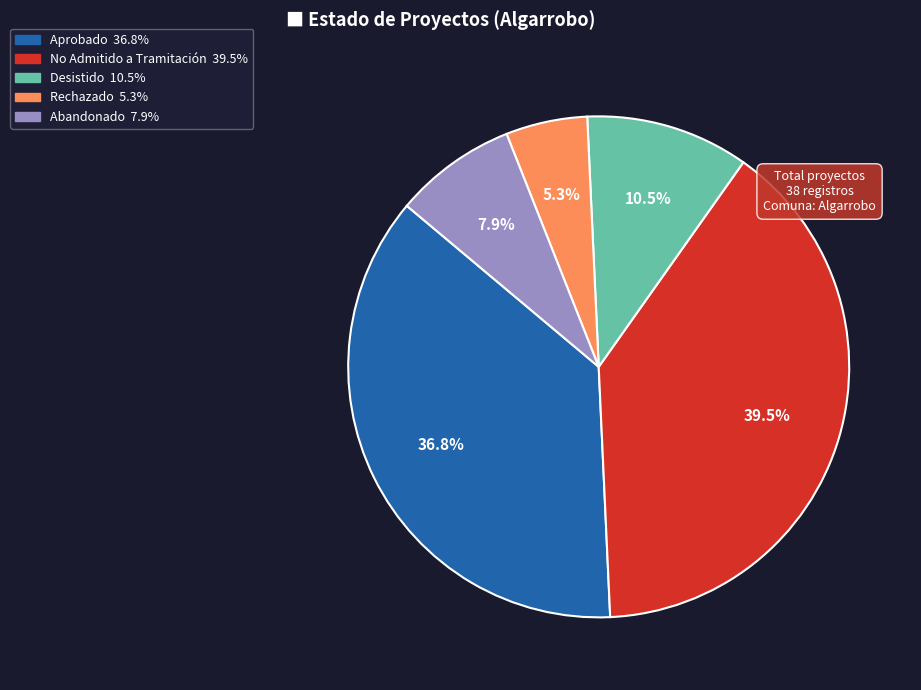

To the nearest percent, what portion does Aprobado represent?

37%